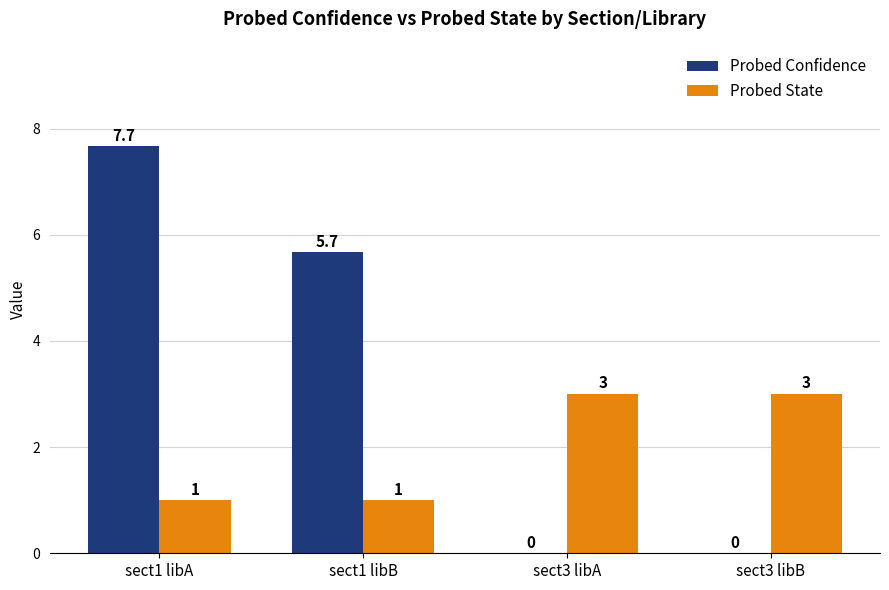

Where does the Probed Confidence series first go above 5?

sect1 libA